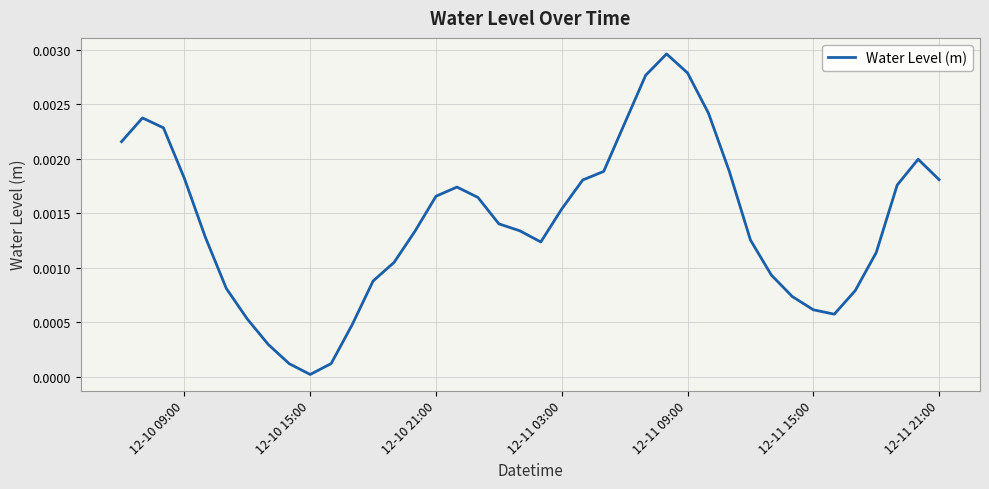

True or false: the data has more than 2 interior local peaks.

True